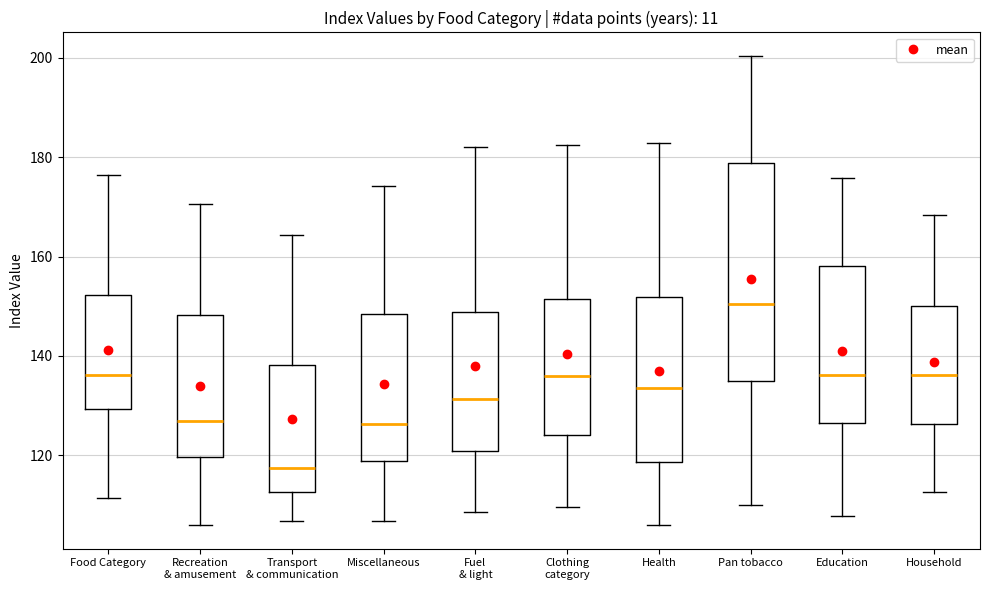

Reading left to right, transcribe this box plot: for each box, give where its median line is, the range the box spans, and where its two whiskers end, as read against the y-axis. The values are not printed on the chart, so give them approximately, as read against the axis.

Food Category: median 136, box 130 to 152, whiskers 112 to 176
Recreation & amusement: median 126, box 120 to 148, whiskers 106 to 170
Transport & communication: median 118, box 112 to 138, whiskers 106 to 164
Miscellaneous: median 126, box 118 to 148, whiskers 106 to 174
Fuel & light: median 132, box 120 to 148, whiskers 108 to 182
Clothing category: median 136, box 124 to 152, whiskers 110 to 182
Health: median 134, box 118 to 152, whiskers 106 to 182
Pan tobacco: median 150, box 134 to 178, whiskers 110 to 200
Education: median 136, box 126 to 158, whiskers 108 to 176
Household: median 136, box 126 to 150, whiskers 112 to 168